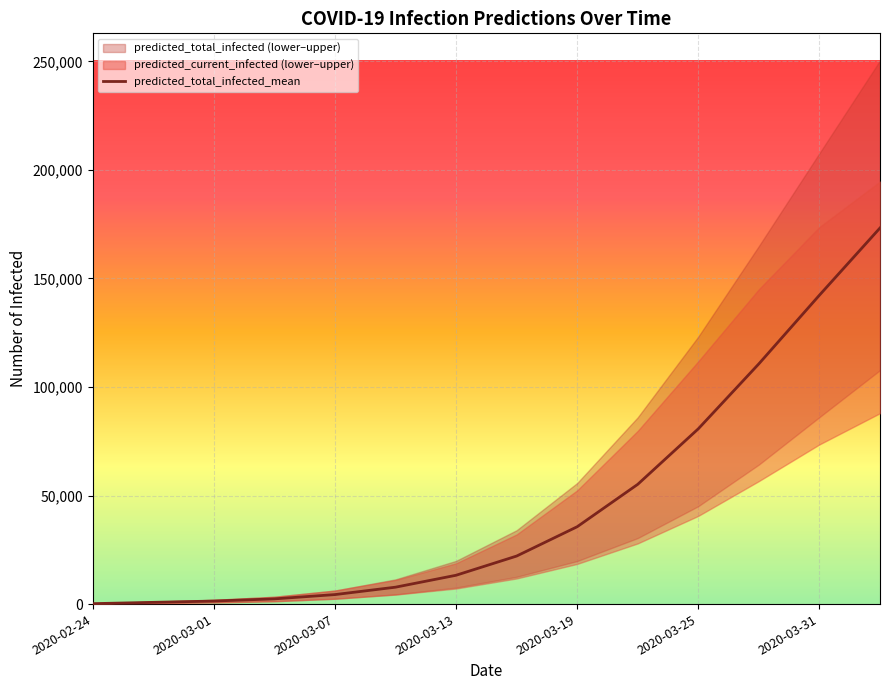

The value of predicted_total_infected_mean at 2020-03-31 is 142295. True or false?

True